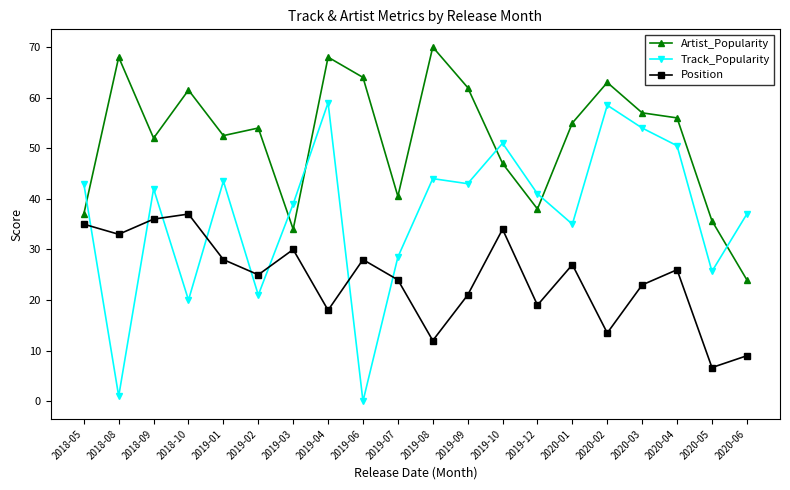

How many lines are shown in the chart?

3